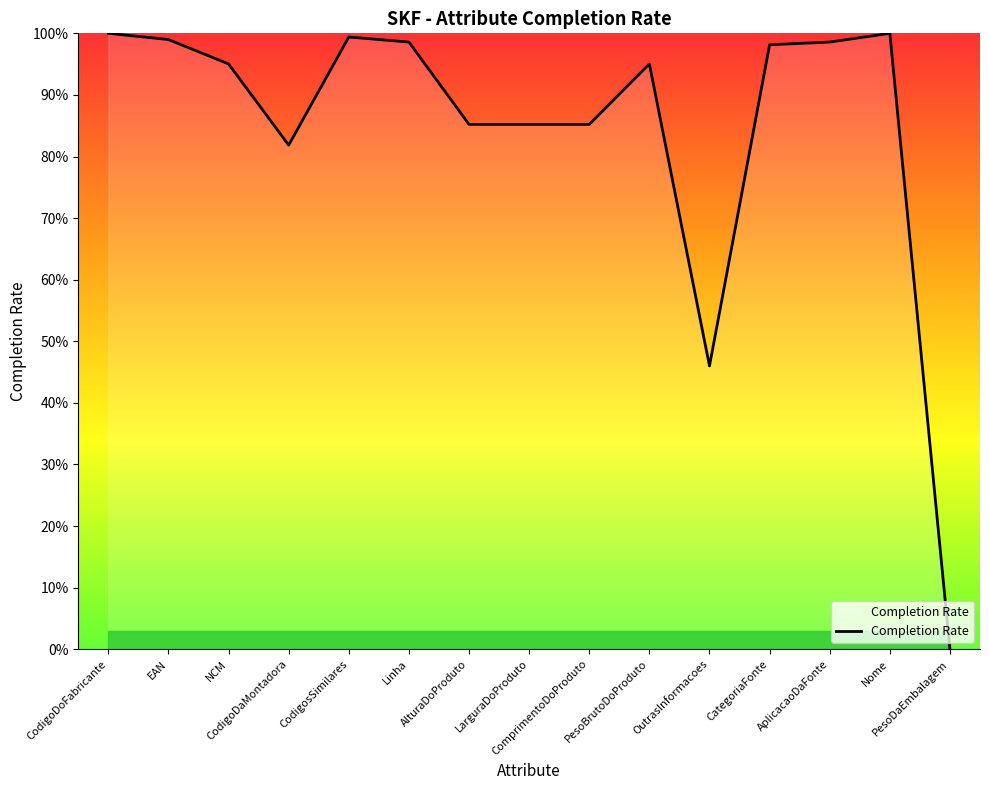

Is it true that the value at LarguraDoProduto is 0.9?

True